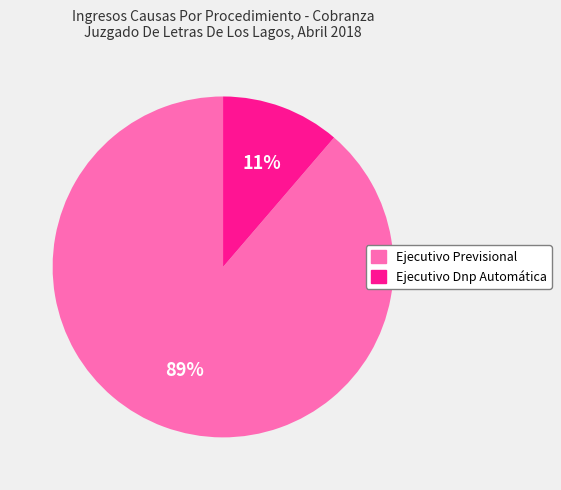

How many slices are in this pie chart?

2